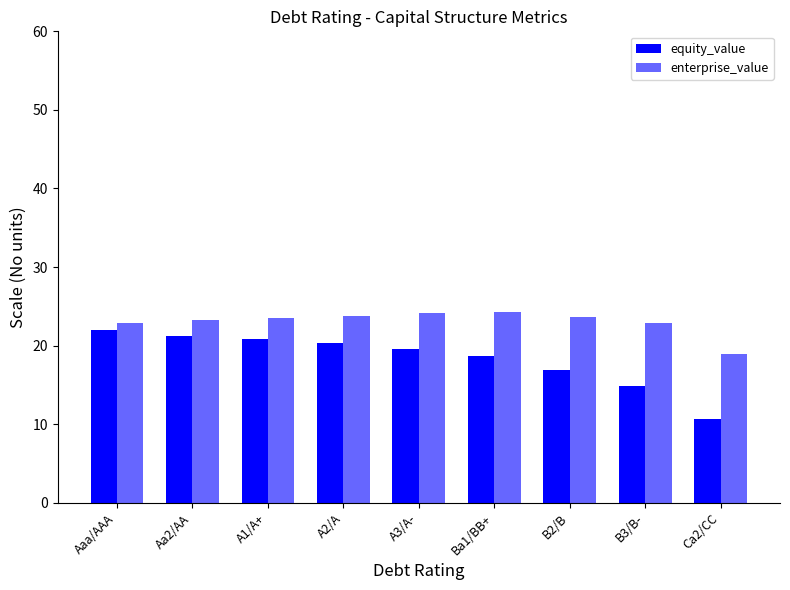

At which category is the sum across all series the highest?

Aaa/AAA